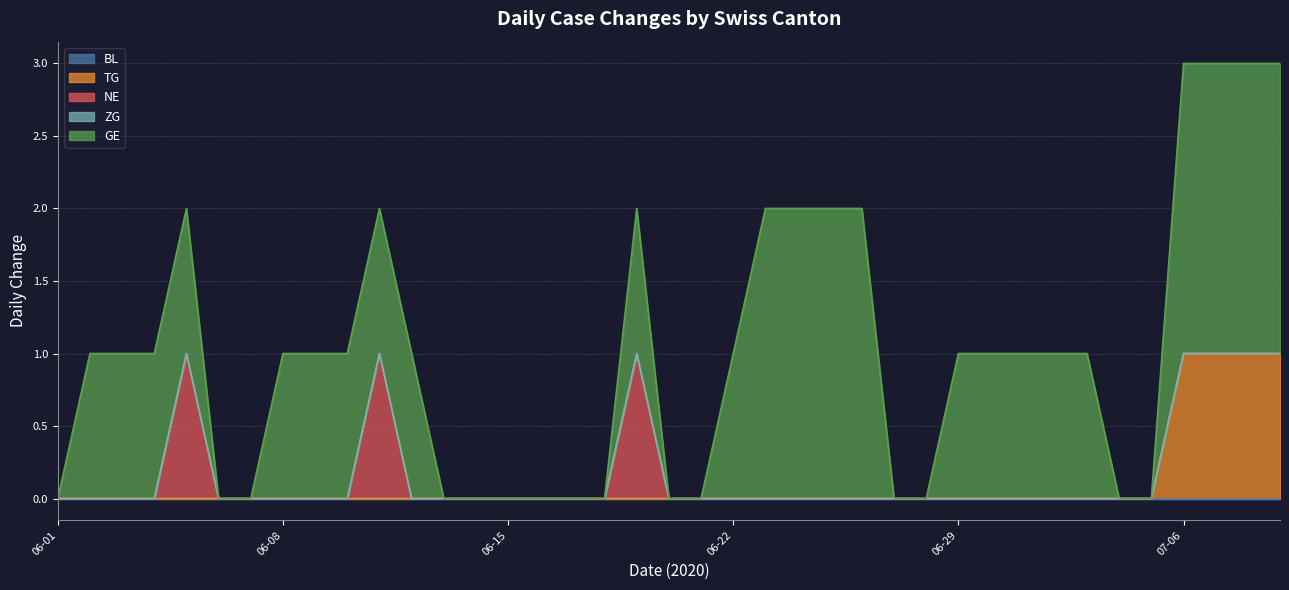

Where is GE nearest to the value 1?

2020-06-03